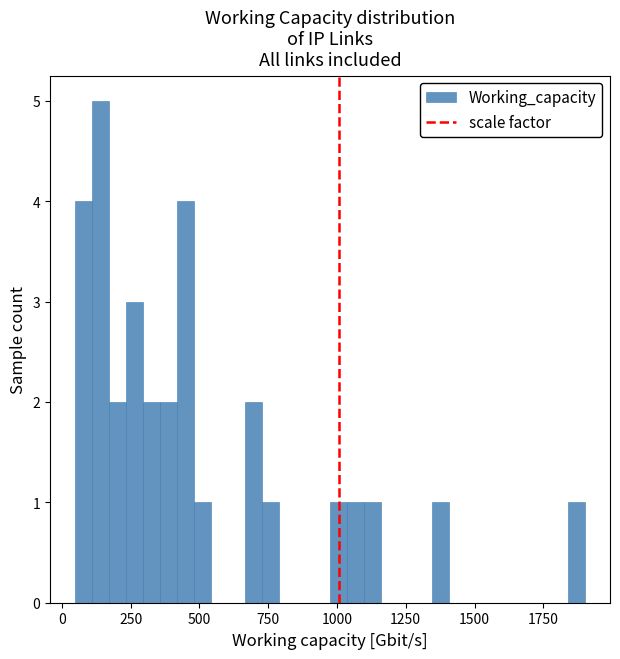

Read against the x-axis, roughly where is the centre of the tallest bar?

150